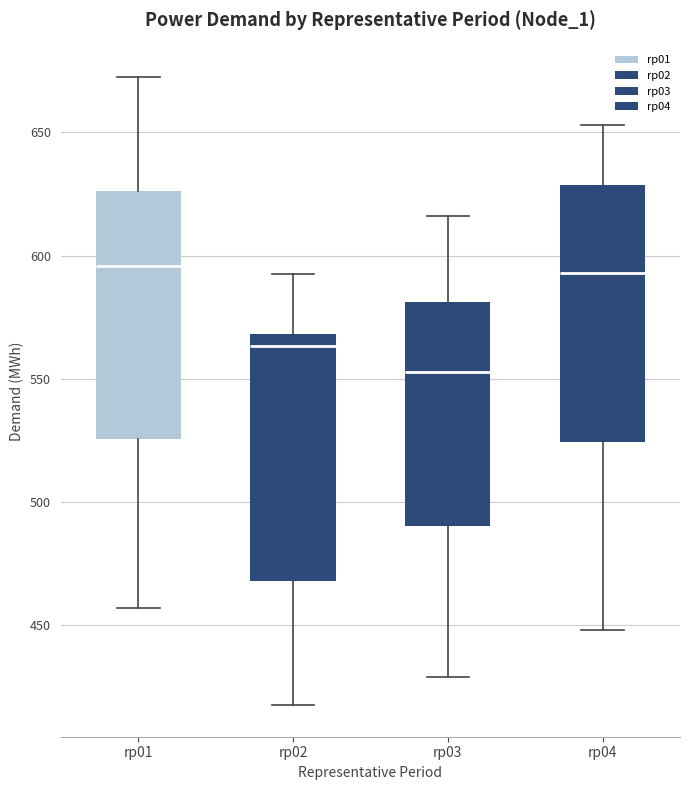

Where does the upper whisker of the box for rp03 end on the y-axis? The values are not printed on the chart, so give them approximately, as read against the axis.

615